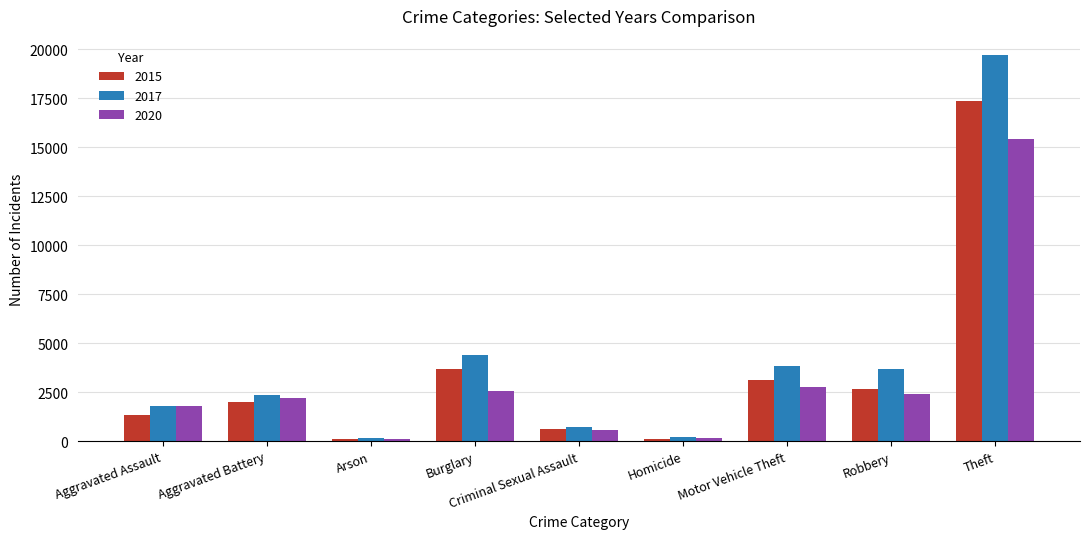

What is the label of the 9th bar from the right?

Aggravated Assault